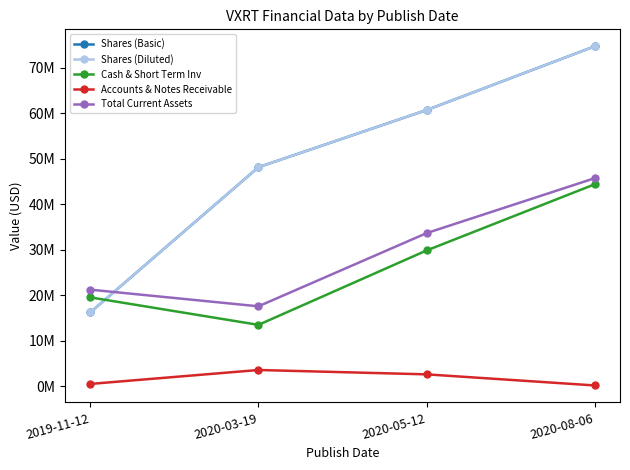

What is the sum of the Total Current Assets values at 2020-05-12 and 2020-03-19?

51263000